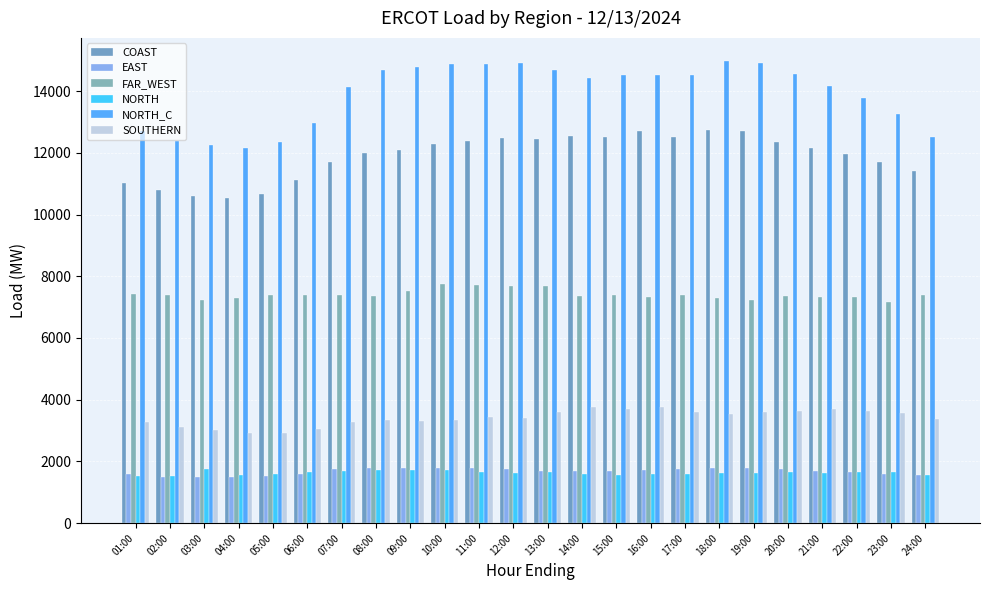

Which series has the largest range (max minus min)?

NORTH_C